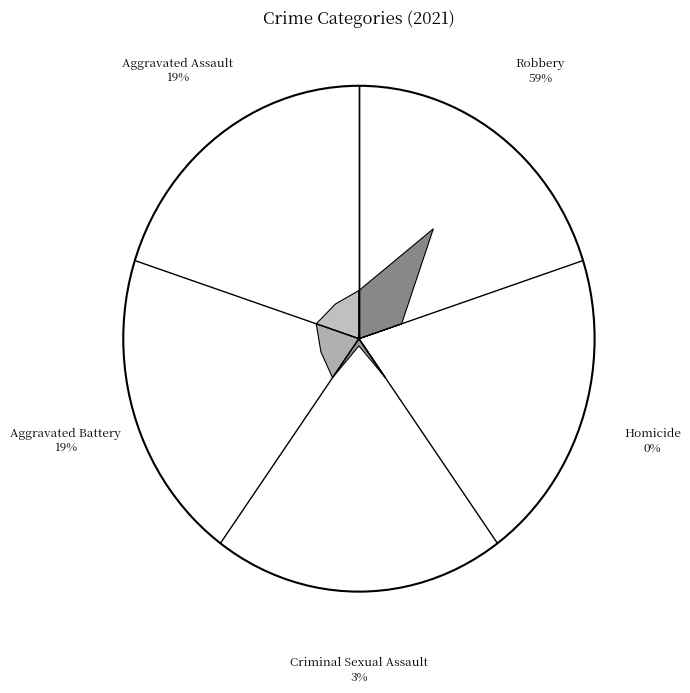

Does Criminal Sexual Assault represent more than half of the total?

No